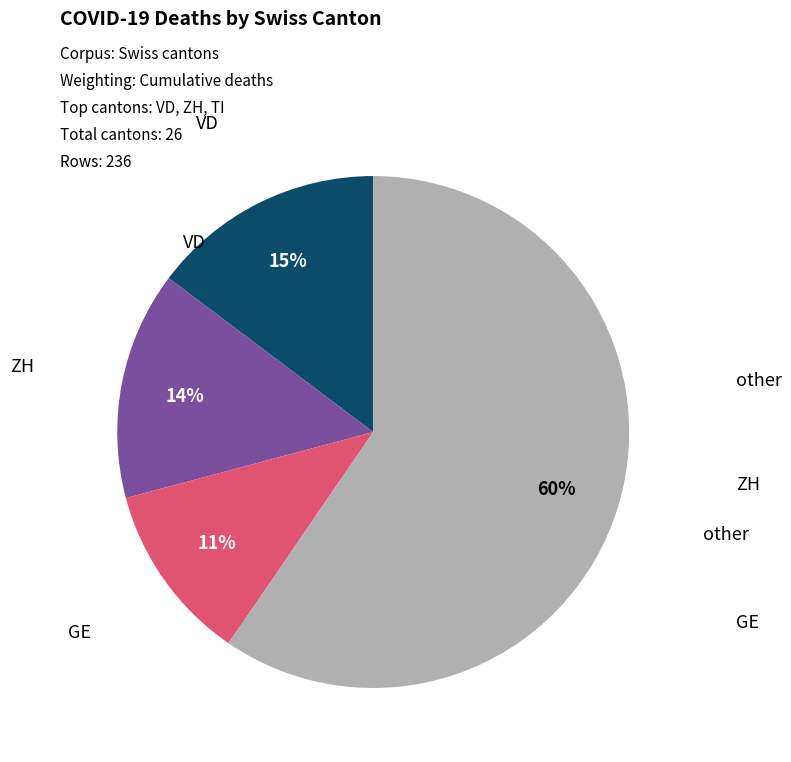

Count the number of slices in the pie.

4